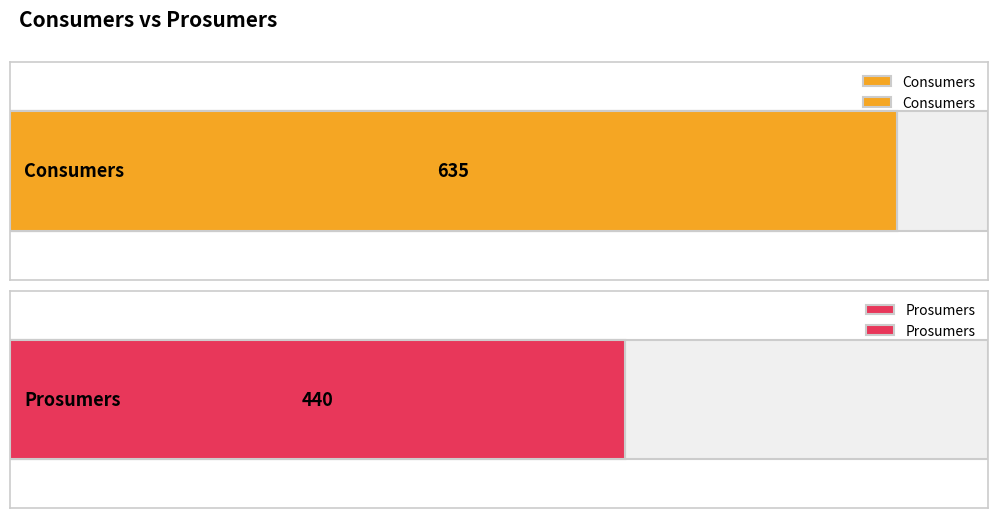

What are all the series names shown in the legend?

Consumers, Prosumers